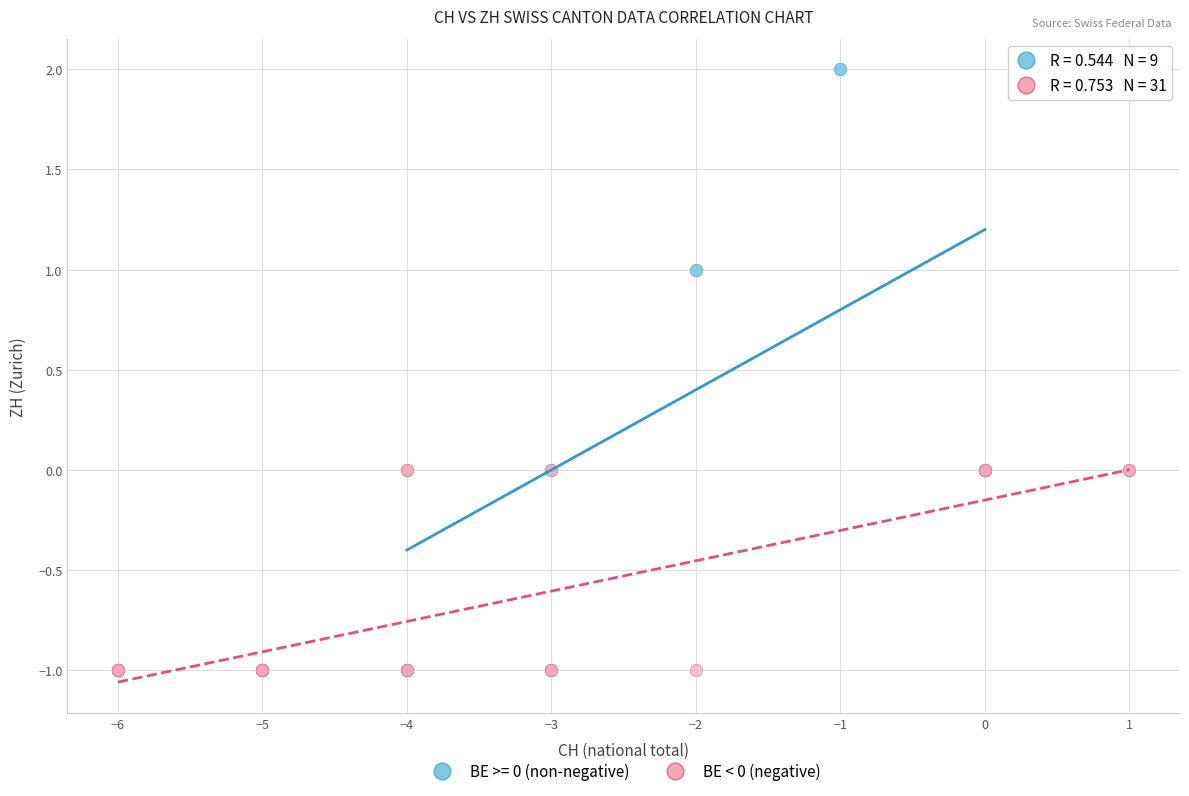

Which series reaches the maximum Y coordinate?

BE >= 0 (non-negative)